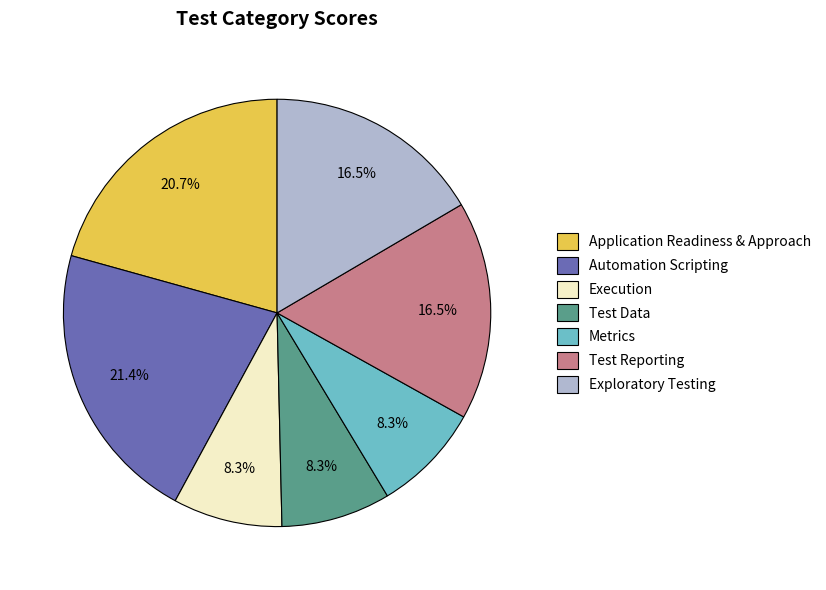

Does Test Reporting account for over 50% of the chart?

No